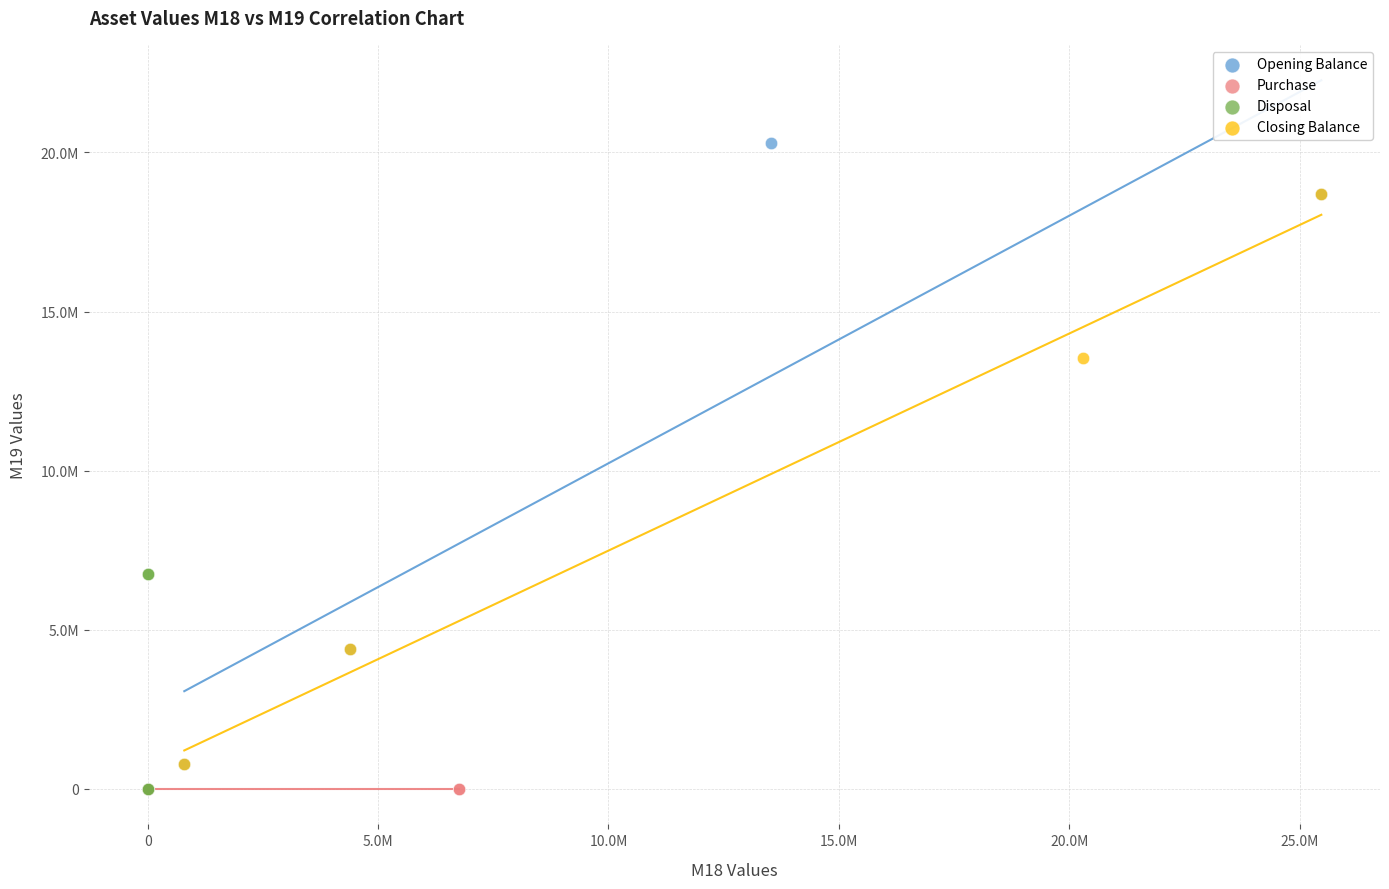

What are all the series names shown in the legend?

Opening Balance, Purchase, Disposal, Closing Balance